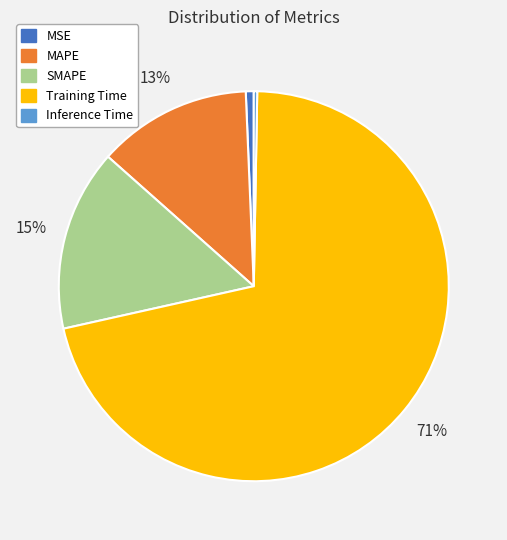

Count the number of slices in the pie.

5